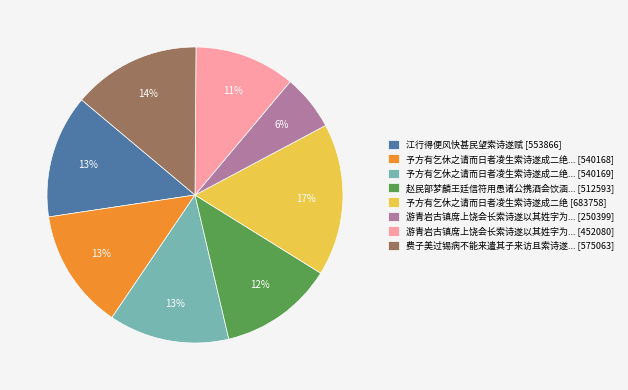

How many slices are in this pie chart?

8